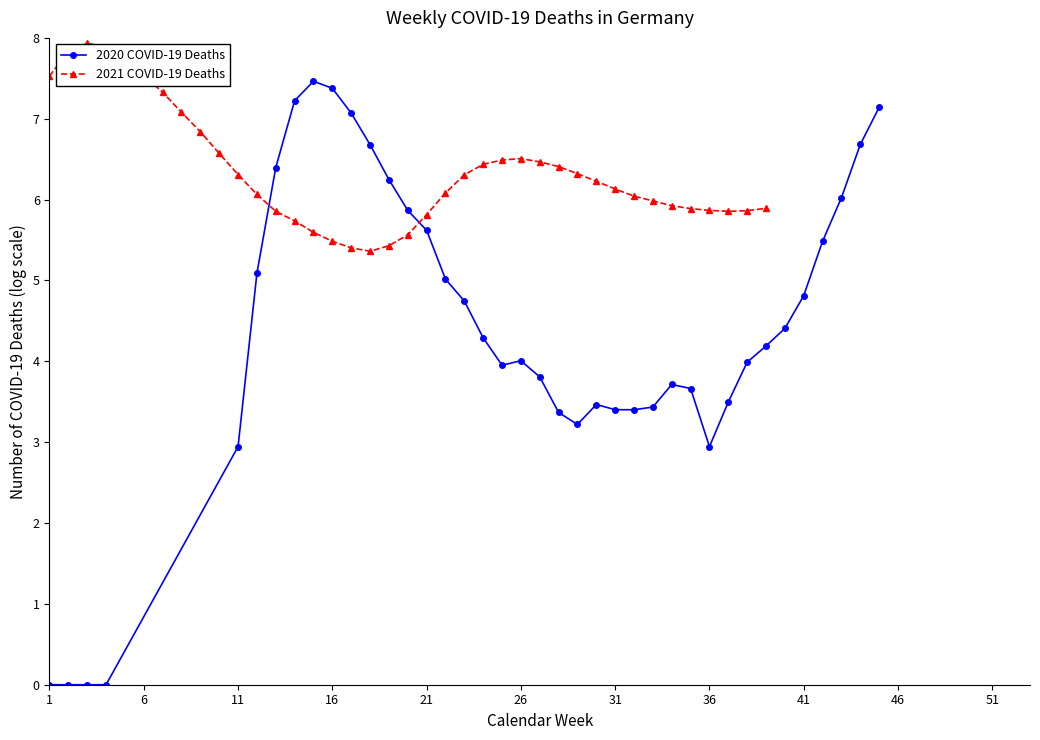

True or false: 2021 COVID-19 Deaths has more than 0 points higher than both neighbors.

True